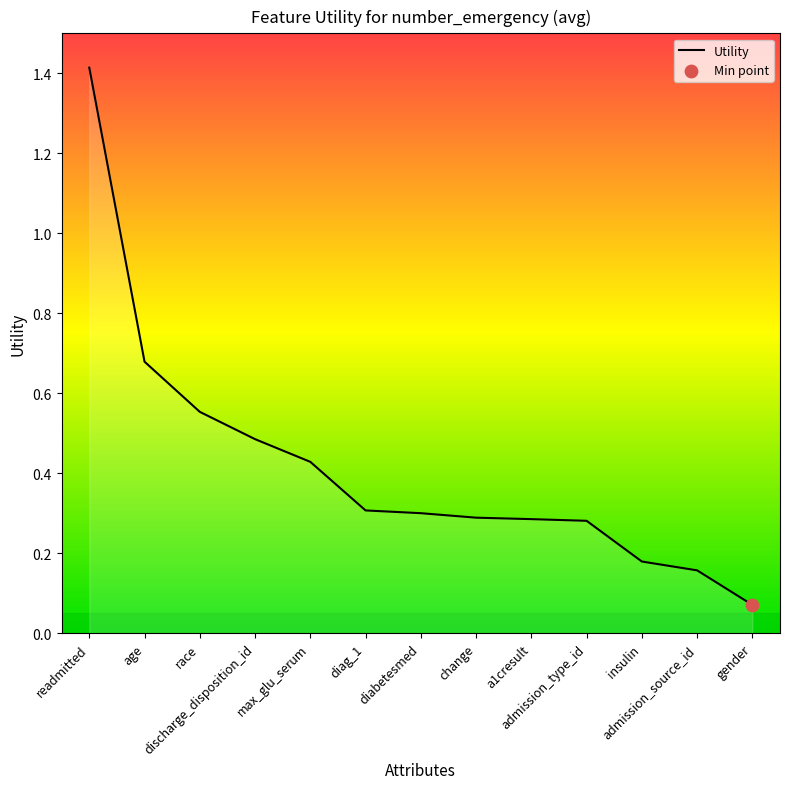

Which has a higher value, insulin or race?

race